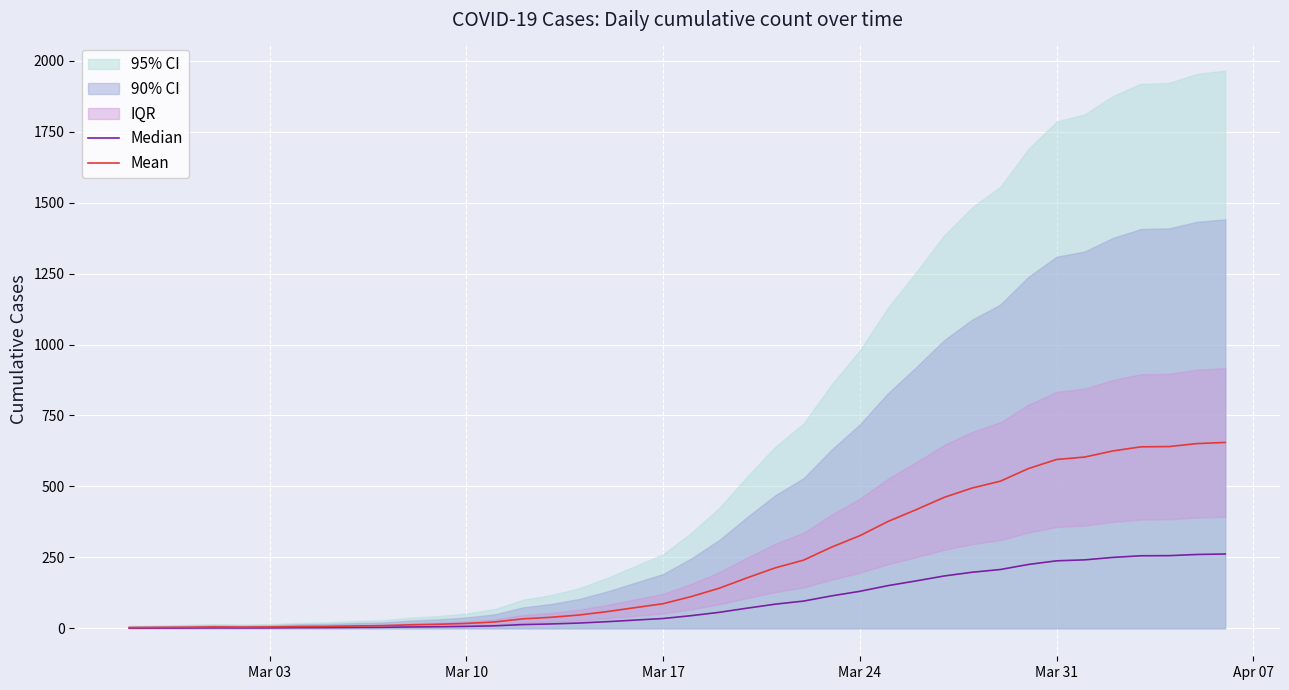

What is the highest value of the Mean series?

655.0